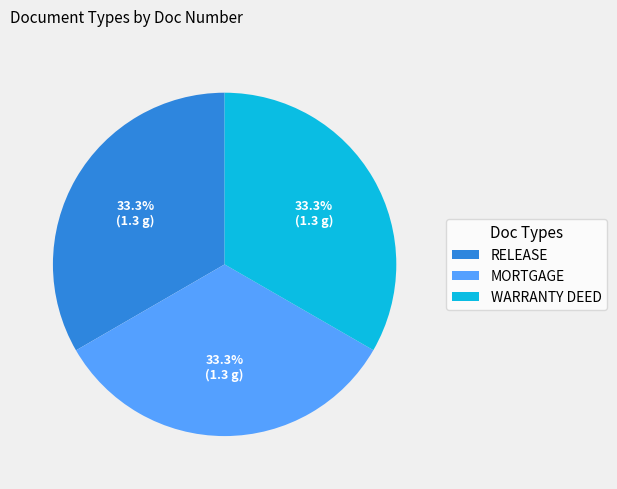

Is RELEASE the majority of the pie?

No